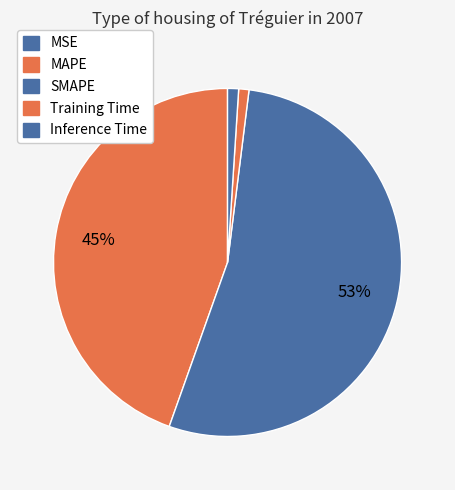

Rank the categories by value from highest to lowest.

SMAPE, MAPE, Inference Time, Training Time, MSE